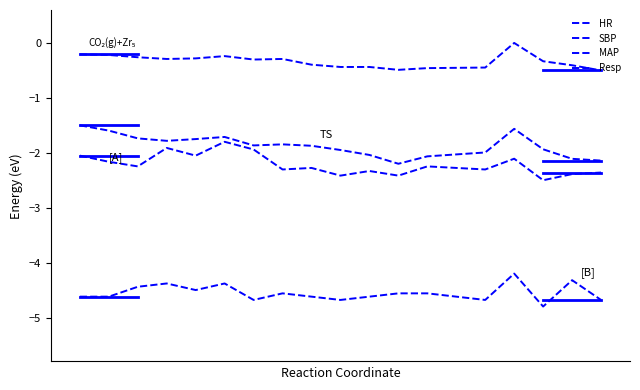

Does the chart have visible grid lines?

No